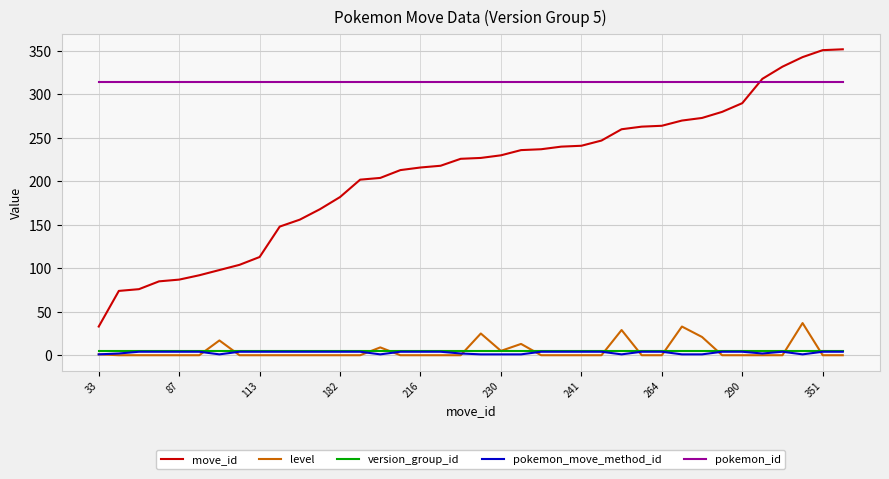

True or false: level has more than 0 interior local peaks.

True